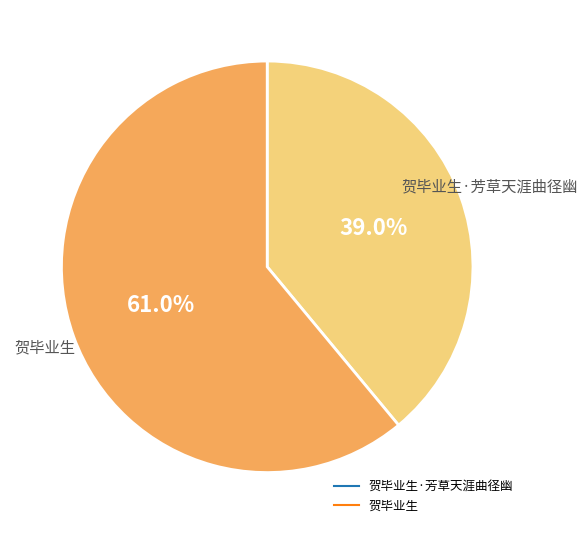

Is there a majority slice in this chart?

Yes